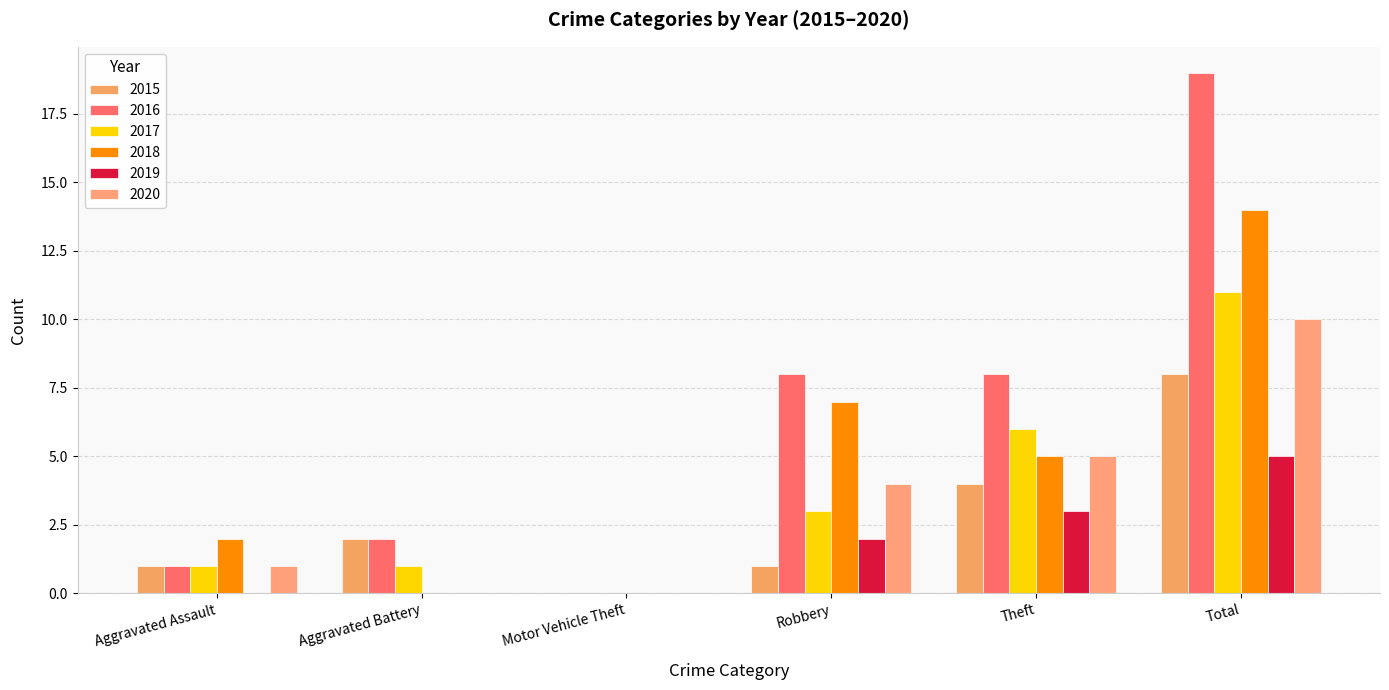

Reading right to left, what are all the values shown in this chart?

2015: 8	4	1	0	2	1
2016: 19	8	8	0	2	1
2017: 11	6	3	0	1	1
2018: 14	5	7	0	0	2
2019: 5	3	2	0	0	0
2020: 10	5	4	0	0	1